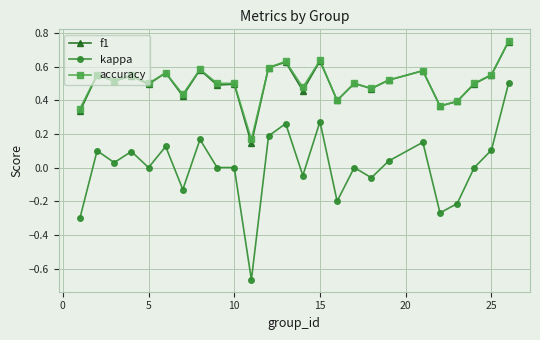

Count the f1 values in the range 0 to 1.

25